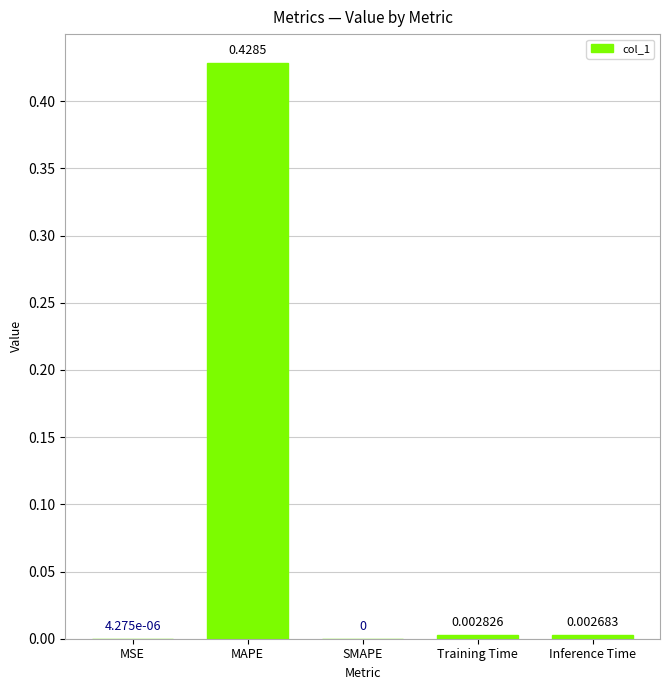

Between SMAPE and Training Time, which is larger?

Training Time